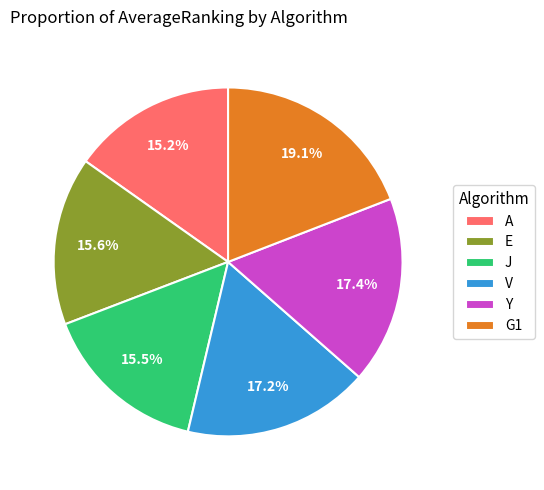

Is it true that V is 29% of the pie?

False